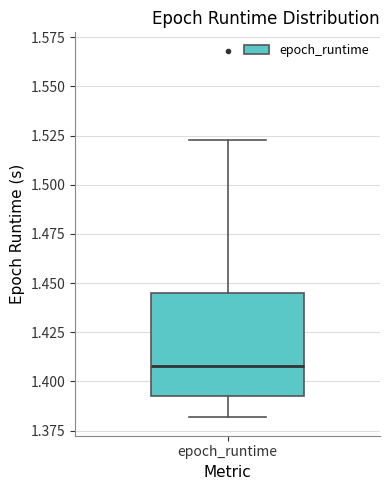

Read this box plot against the y-axis: the position of the median line, the range covered by the box, and the ends of both whiskers. The values are not printed on the chart, so give them approximately, as read against the axis.

median 1.410, box 1.395 to 1.445, whiskers 1.380 to 1.525